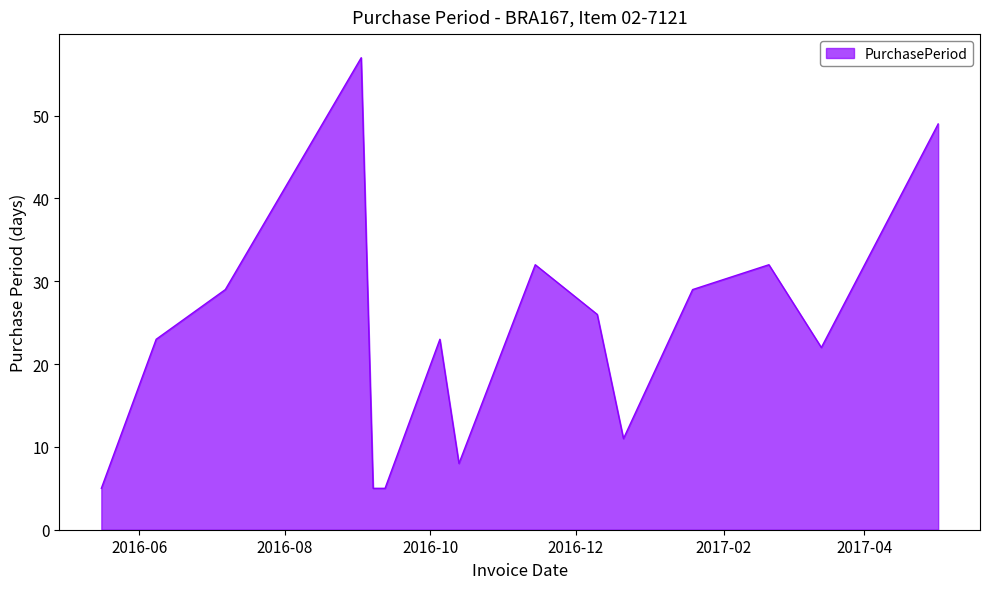

What is the difference between the maximum and minimum values?

52